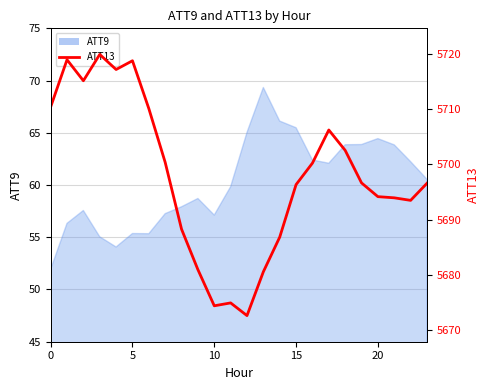

What is the value of the 14th point from the left?

5680.6